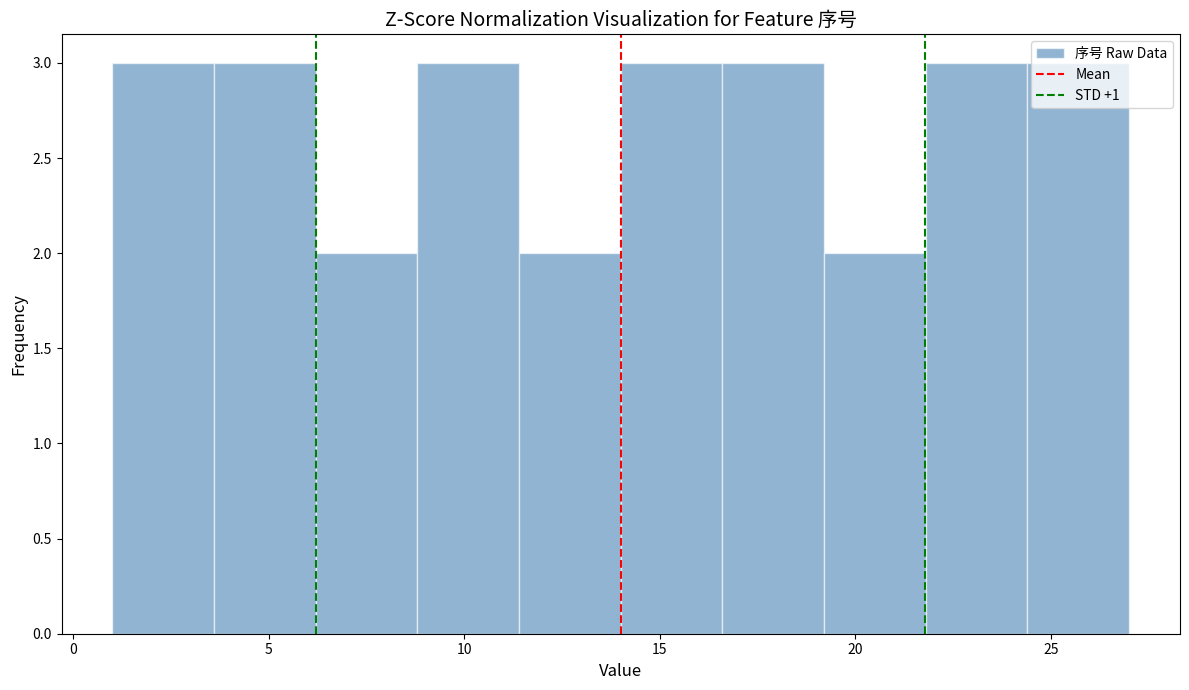

What is the height of the bar covering 8.8 to 11.4 on the x-axis? Neither the bar edges nor the heights are printed on the chart, so give them approximately, as read against the axes.

3